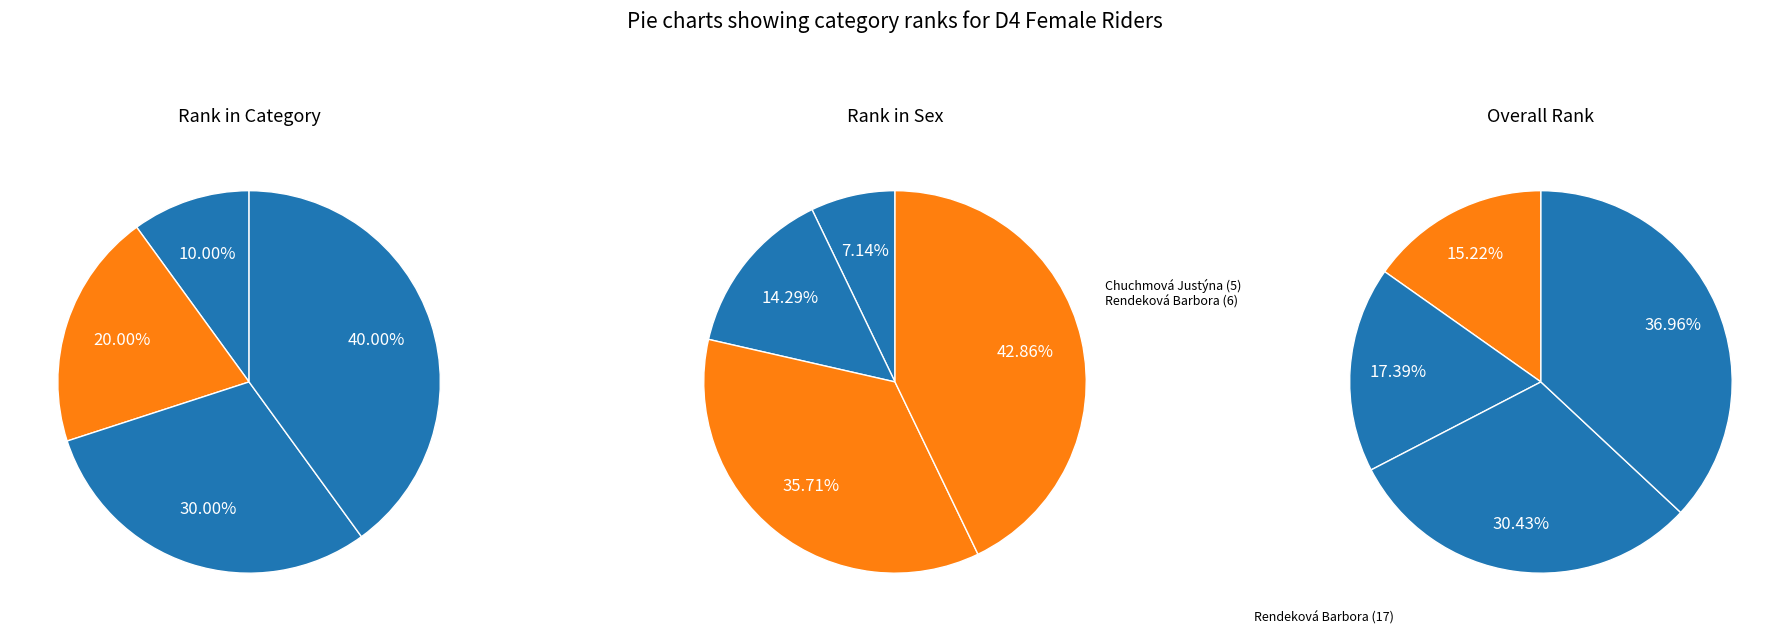

Which slice is the largest?

Rendeková Barbora (Rank 17)